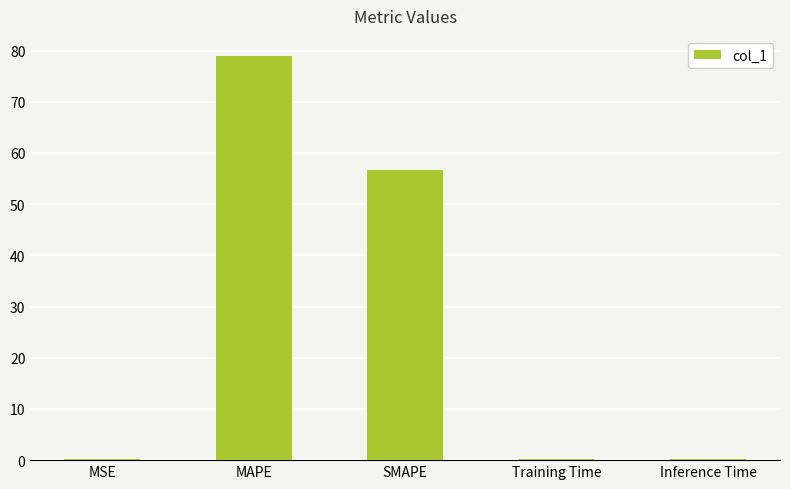

What is the greatest value displayed?

78.9